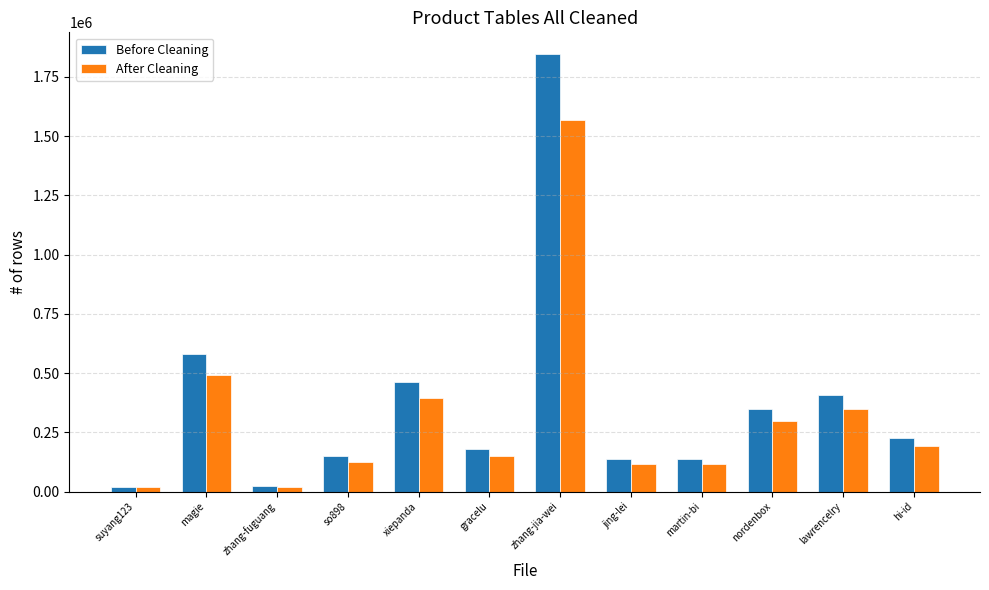

Which series has the largest total across all categories?

Before Cleaning